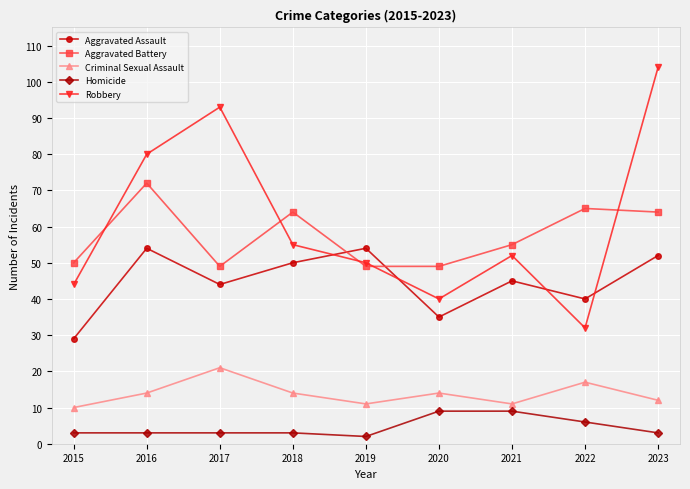

List the series in order of their peak value, lowest first.

Homicide, Criminal Sexual Assault, Aggravated Assault, Aggravated Battery, Robbery